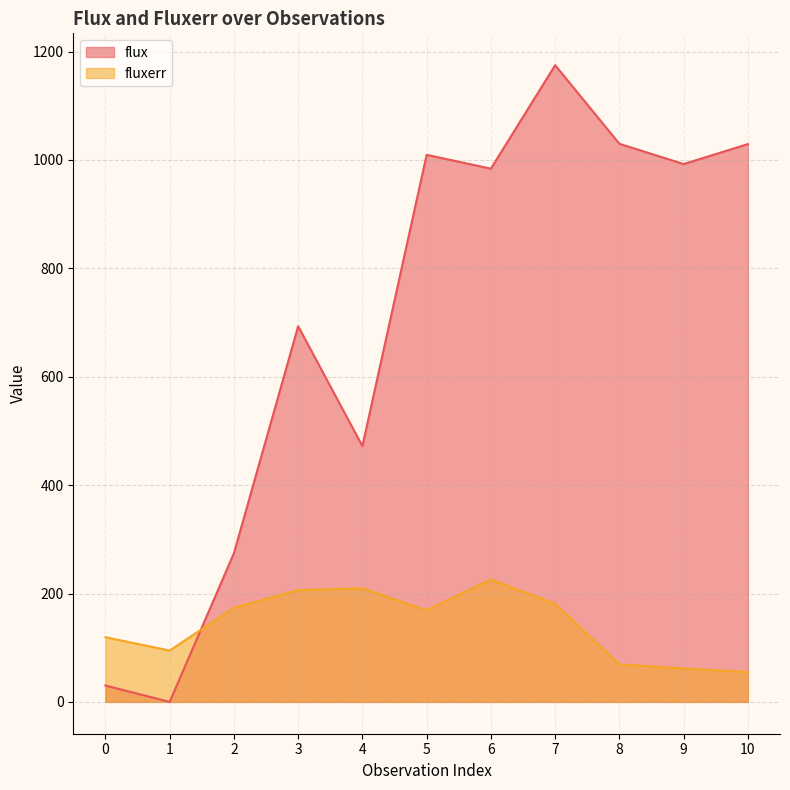

What is the difference between the maximum and second lowest values in the fluxerr series?

164.2